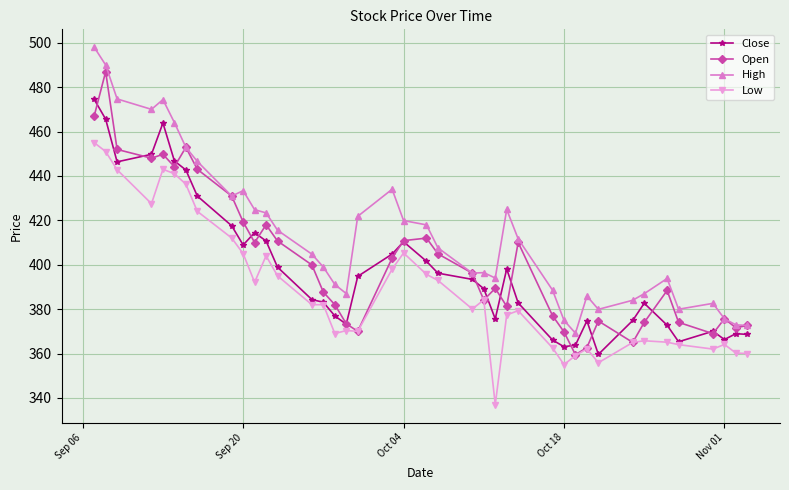

True or false: High and Low cross at least once.

False